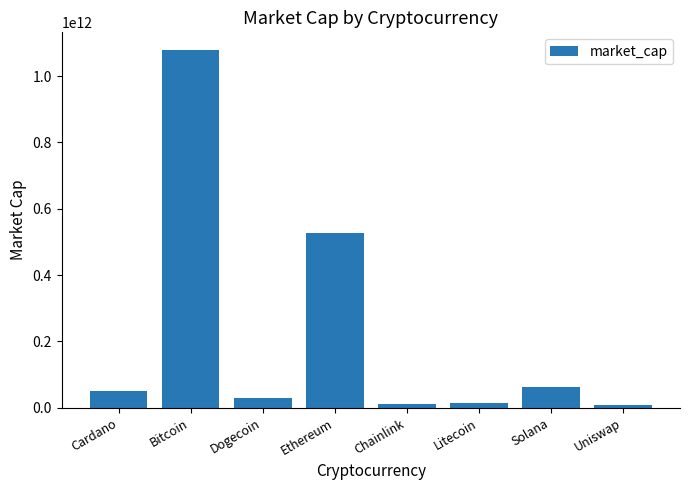

At which label is the value closest to 543632733885?

Ethereum